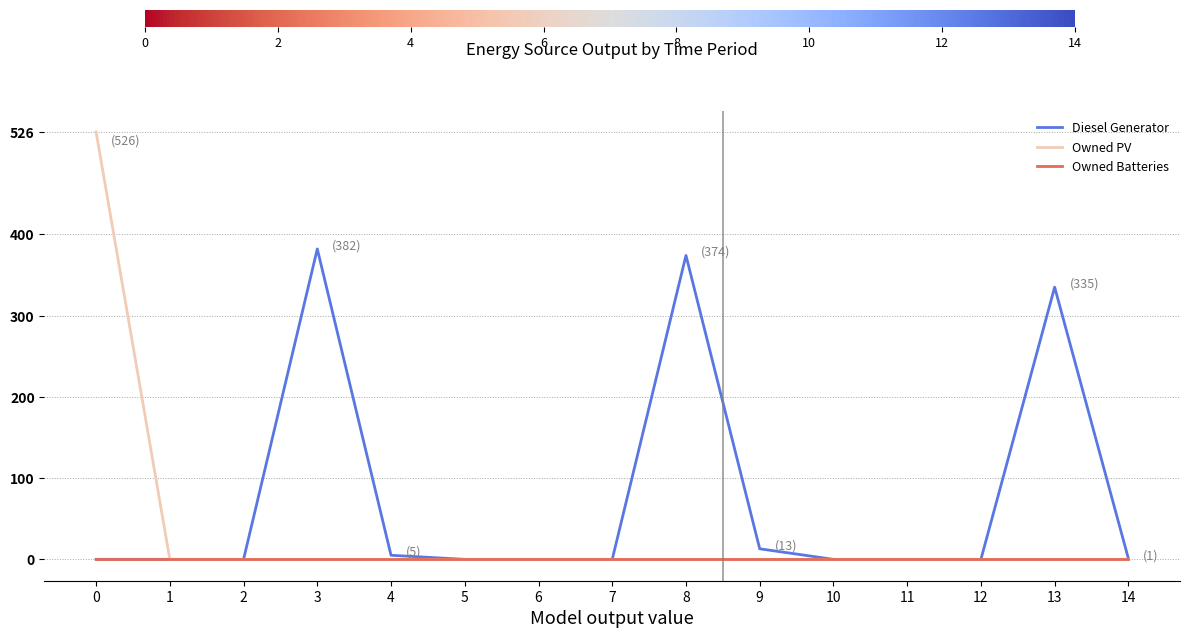

Between 3 and 4, which series saw the biggest shift?

Diesel Generator